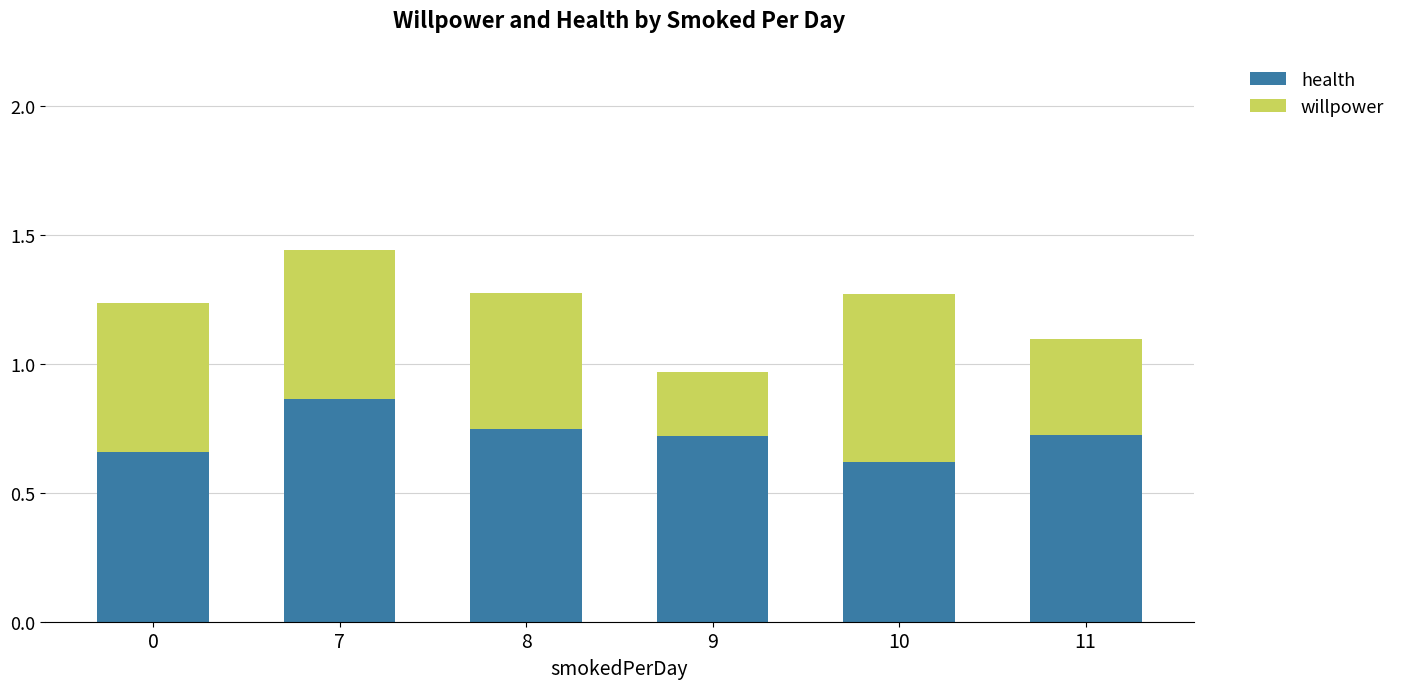

True or false: health has a value of 1.1 at 10.

False